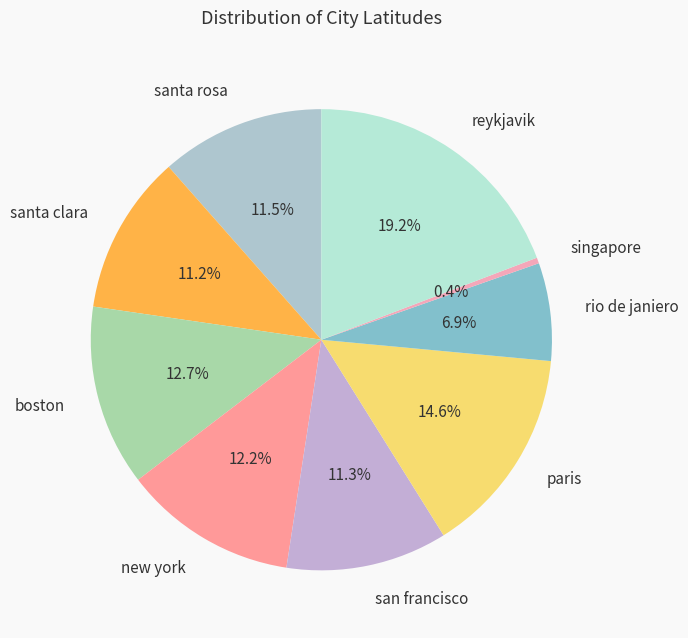

Is there any slice that represents more than half of the pie?

No